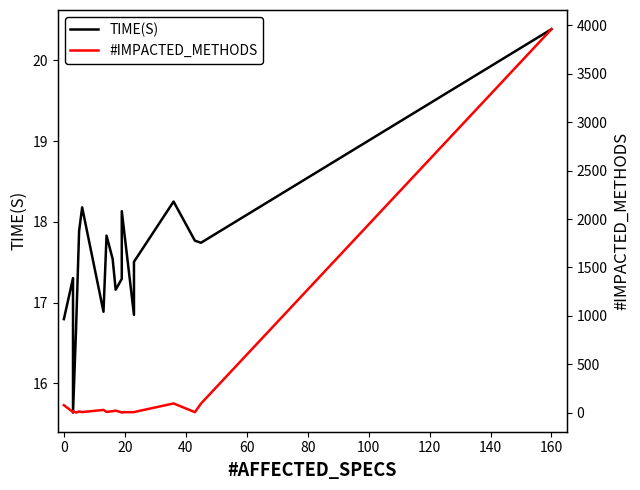

List the series in order of their overall mean, highest first.

#IMPACTED_METHODS, TIME(S)